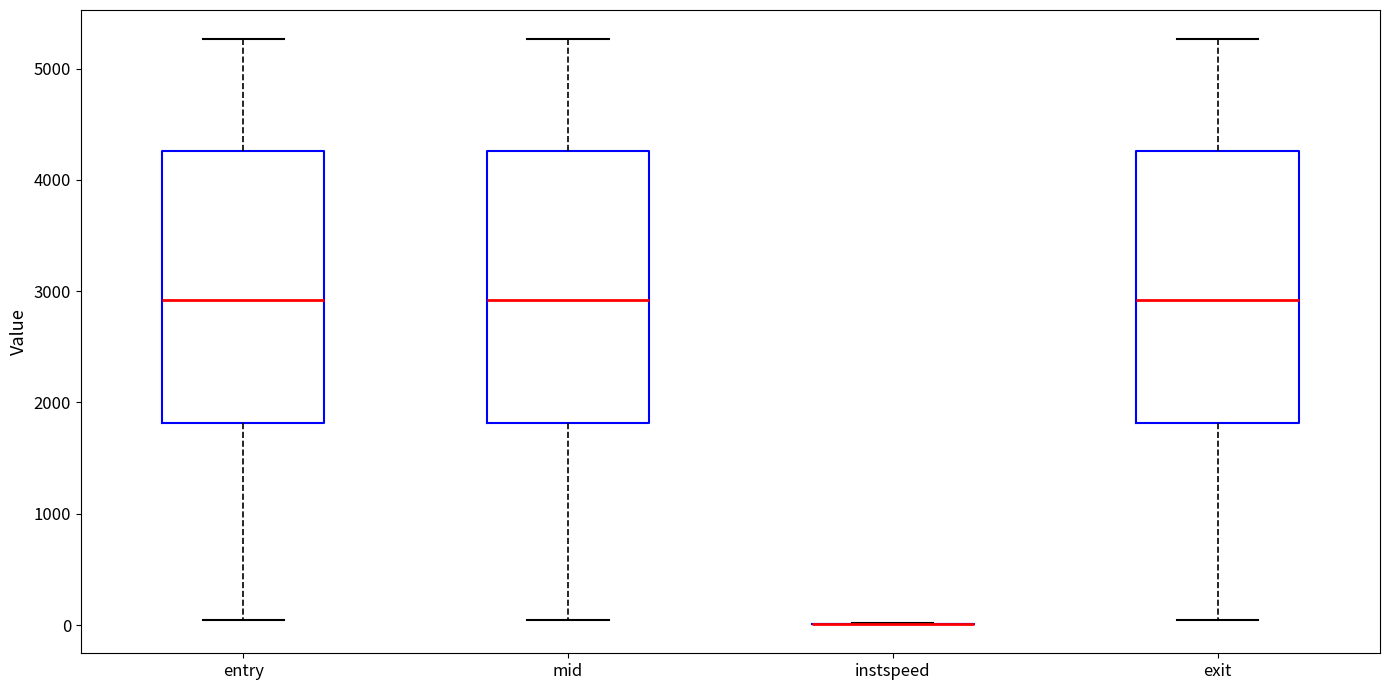

Reading left to right, transcribe this box plot: for each box, give where its median line is, the range the box spans, and where its two whiskers end, as read against the y-axis. The values are not printed on the chart, so give them approximately, as read against the axis.

entry: median 2900, box 1800 to 4300, whiskers 0 to 5300
mid: median 2900, box 1800 to 4300, whiskers 0 to 5300
instspeed: box collapsed to a line at 0, whiskers 0 to 0
exit: median 2900, box 1800 to 4300, whiskers 0 to 5300